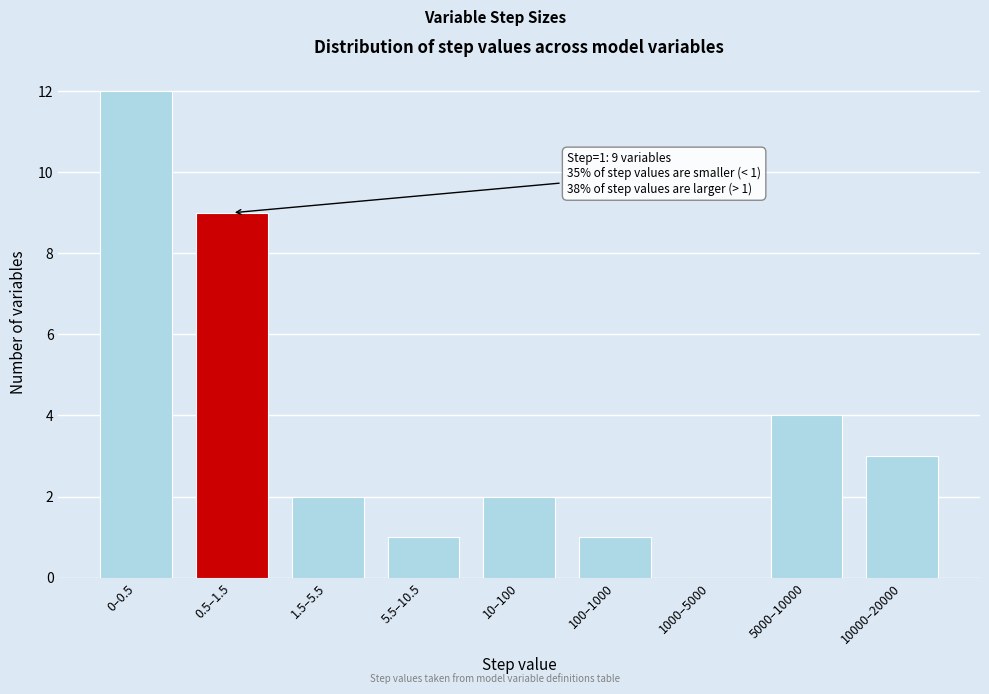

Reading right to left, list all the values displayed in this chart.

10000–20000=3	5000–10000=4	1000–5000=0	100–1000=1	10–100=2	5.5–10.5=1	1.5–5.5=2	0.5–1.5=9	0–0.5=12